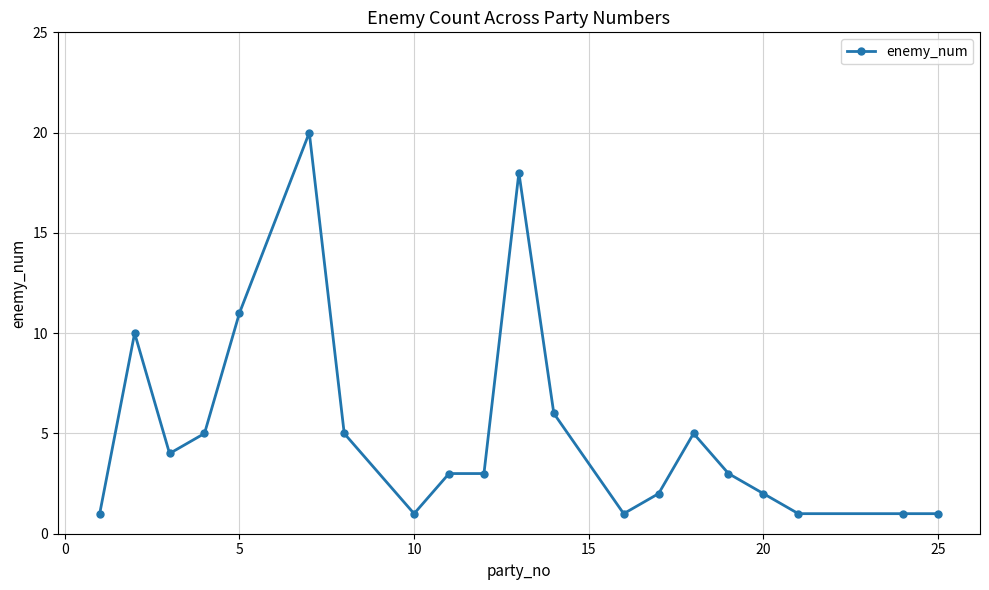

Reading right to left, transcribe all the data shown in this chart.

1	1	1	2	3	5	2	1	6	18	3	3	1	5	20	11	5	4	10	1